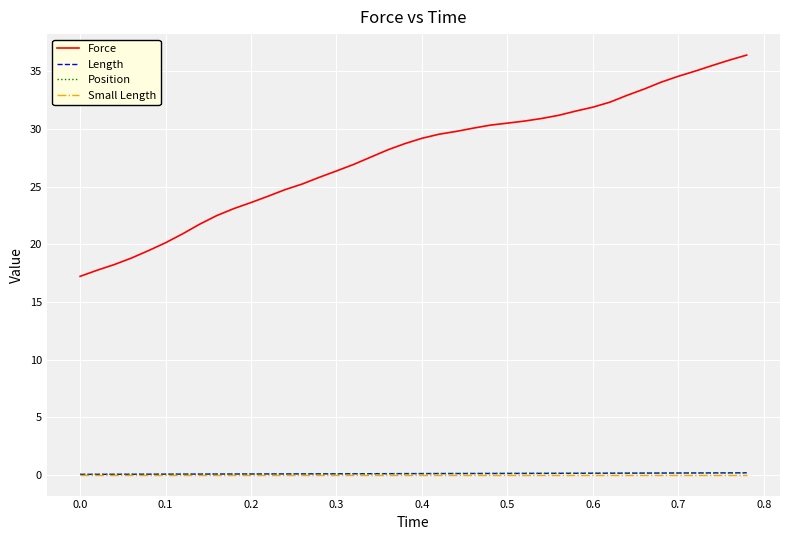

Does the chart have visible grid lines?

Yes